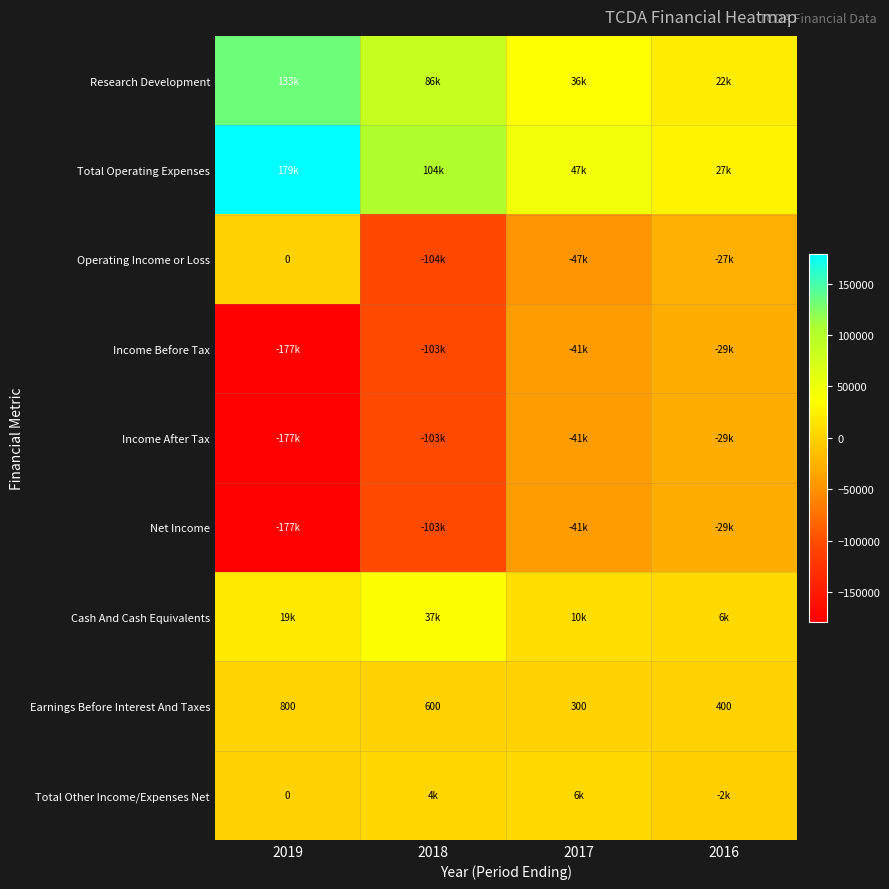

What is the difference between the Earnings Before Interest And Taxes values at 2019 and 2017?

500